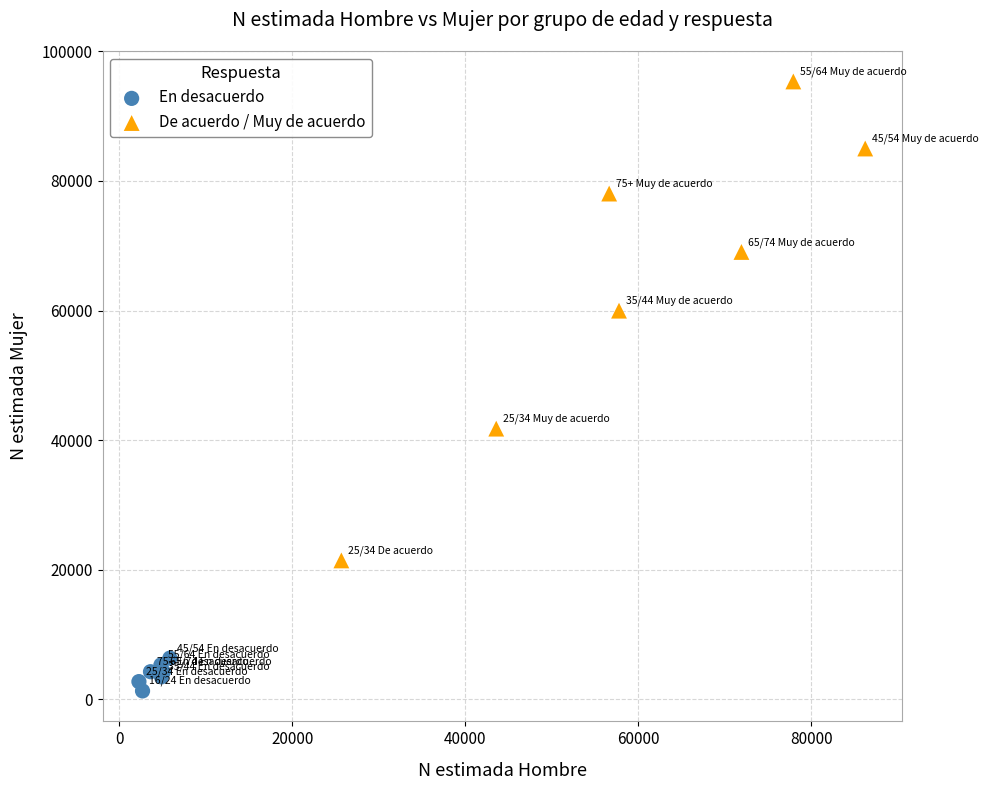

Which series has the widest spread of Y values?

De acuerdo / Muy de acuerdo